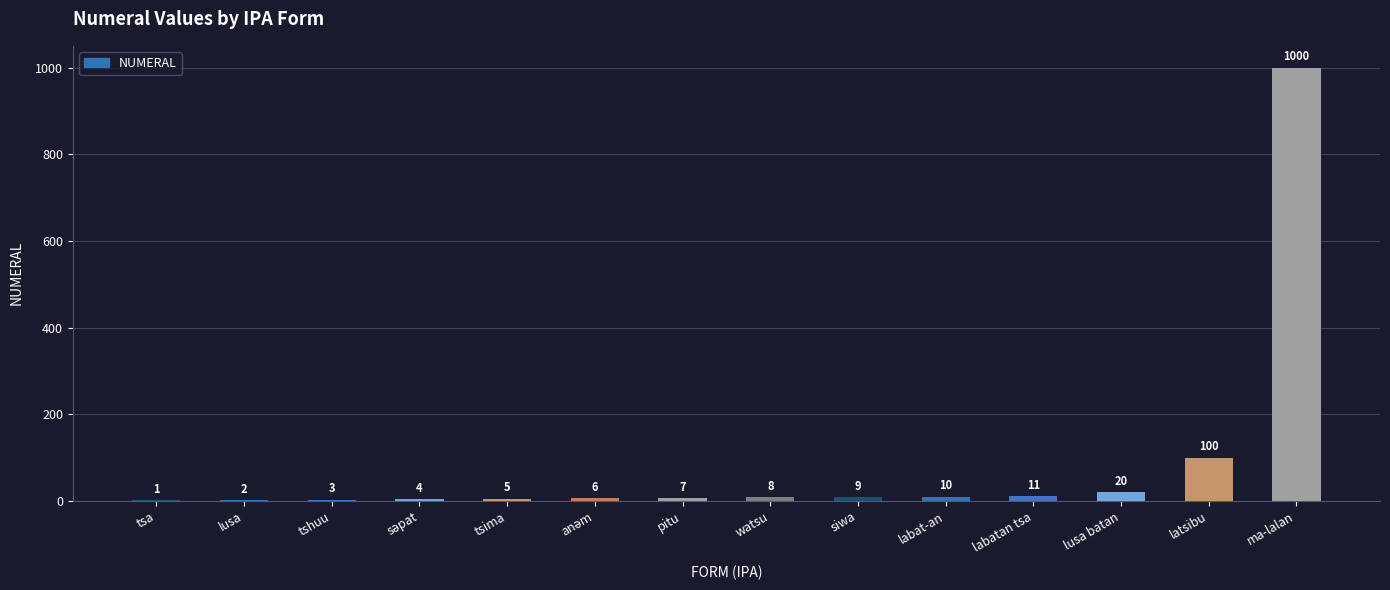

What is the sum of the values at lusa and pitu?

9